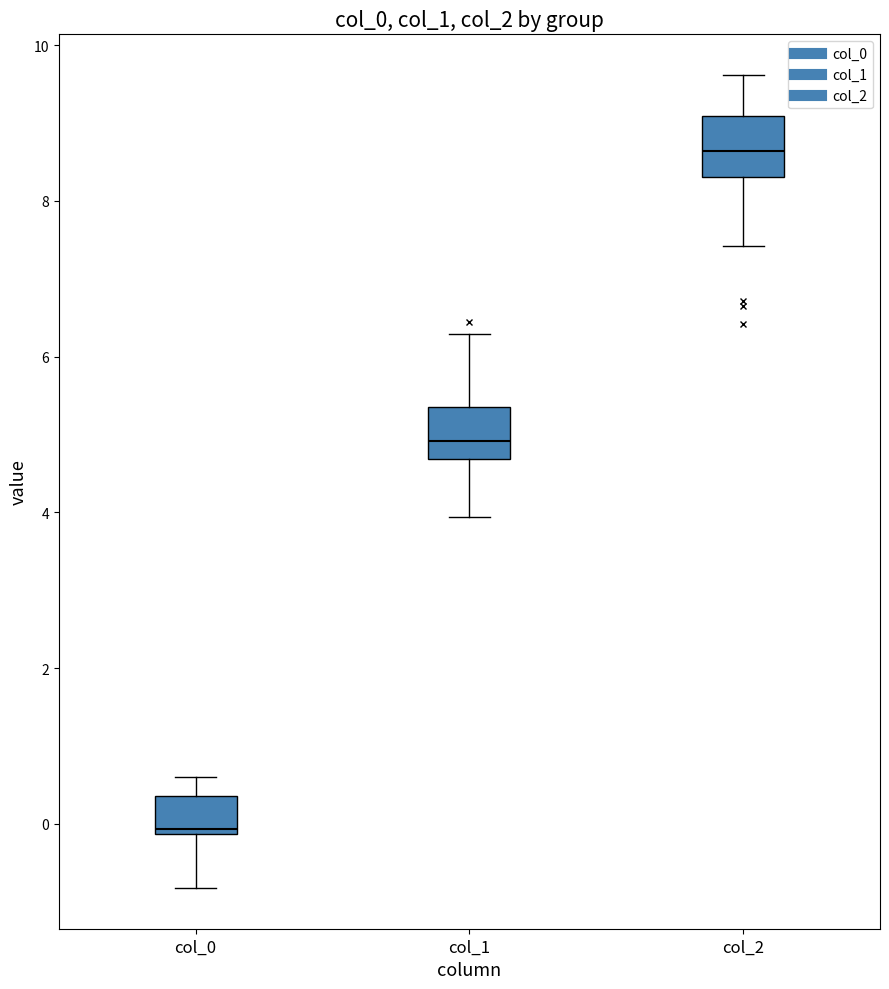

Reading left to right, transcribe this box plot: for each box, give where its median line is, the range the box spans, and where its two whiskers end, as read against the y-axis. The values are not printed on the chart, so give them approximately, as read against the axis.

col_0: median 0.0, box -0.2 to 0.4, whiskers -0.8 to 0.6
col_1: median 5.0, box 4.6 to 5.4, whiskers 4.0 to 6.2
col_2: median 8.6, box 8.4 to 9.0, whiskers 7.4 to 9.6